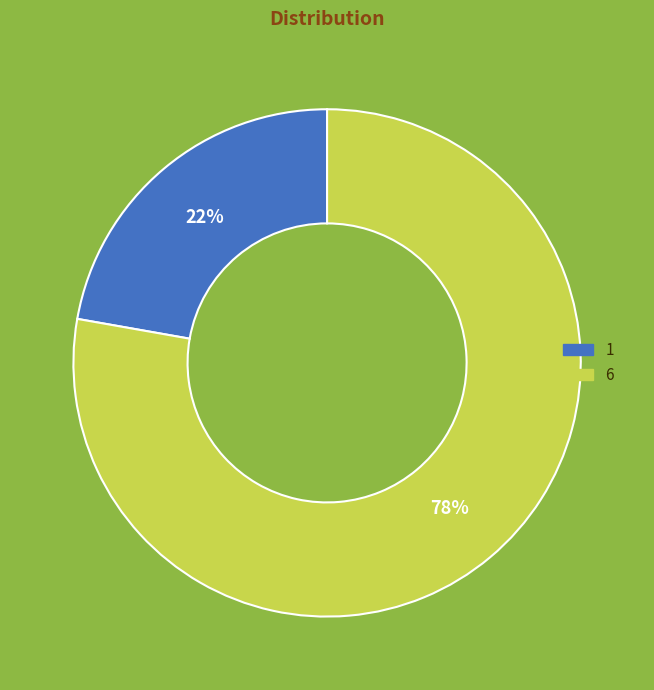

Is there any slice that represents more than half of the pie?

Yes